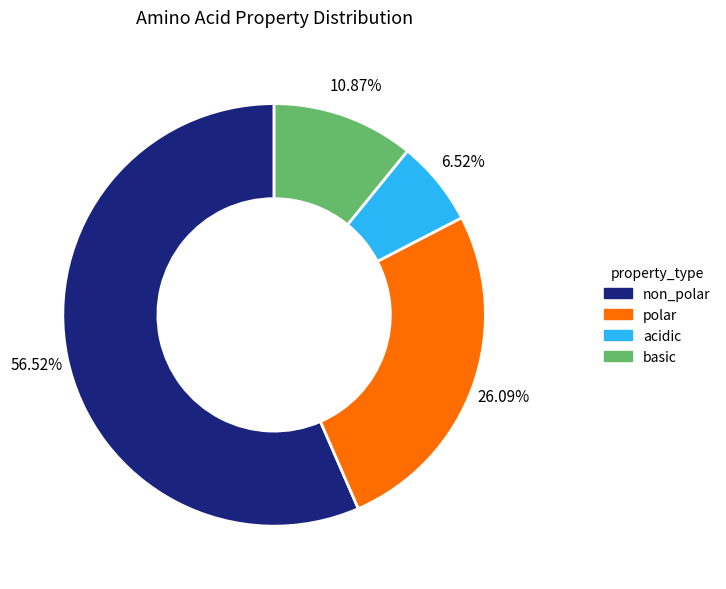

To the nearest percent, what is the average slice percentage?

25%